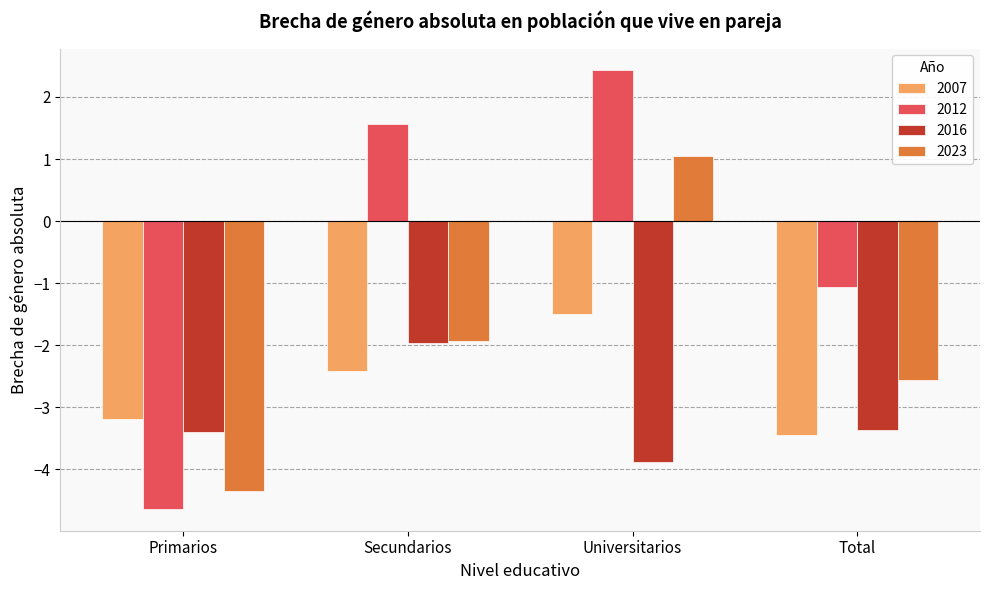

Where does the 2016 series first go above -3?

Secundarios